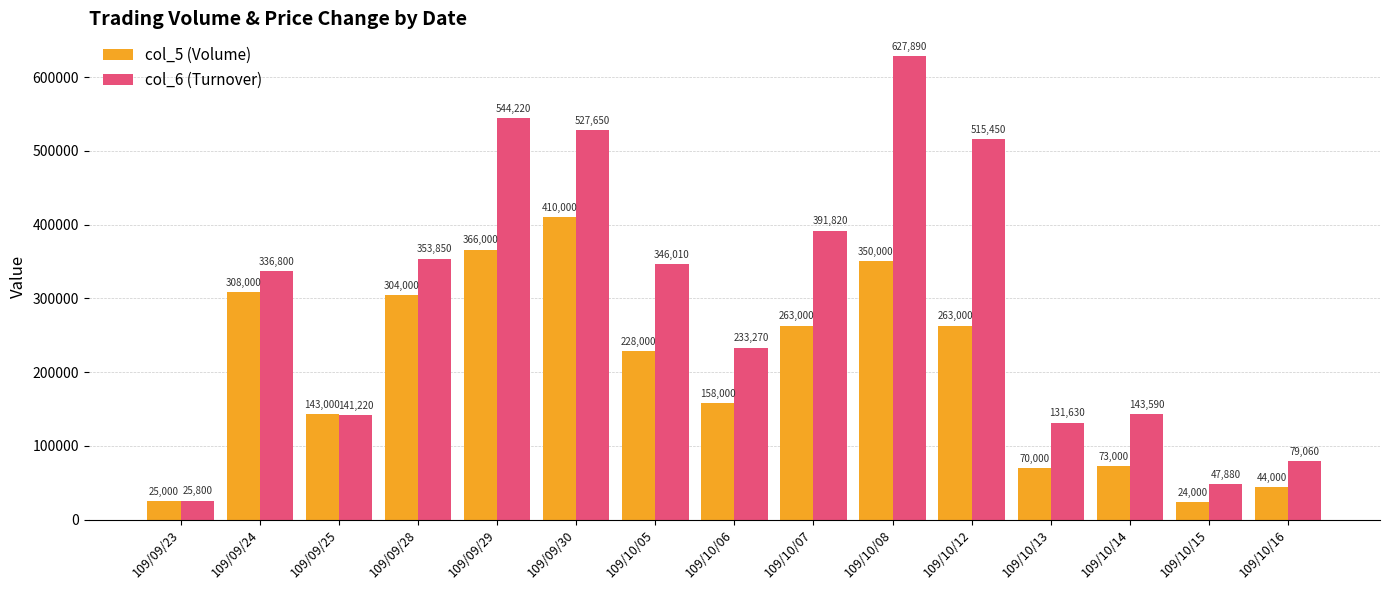

How many categories are shown in the chart?

15